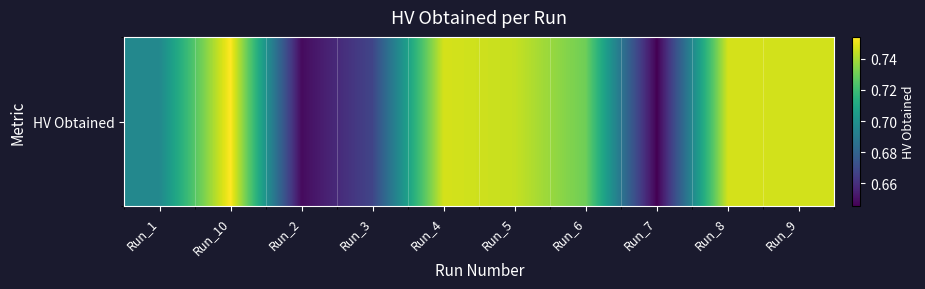

What is the sum of all values?

7.1